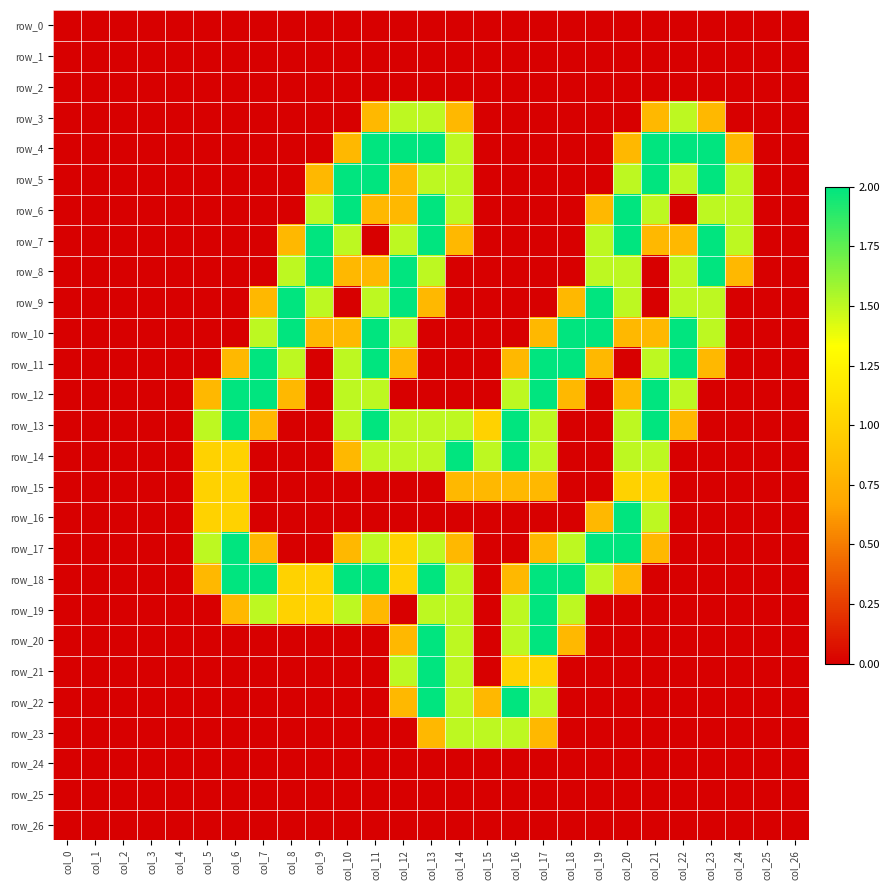

Which series changed the most between col_7 and col_15?

row_11